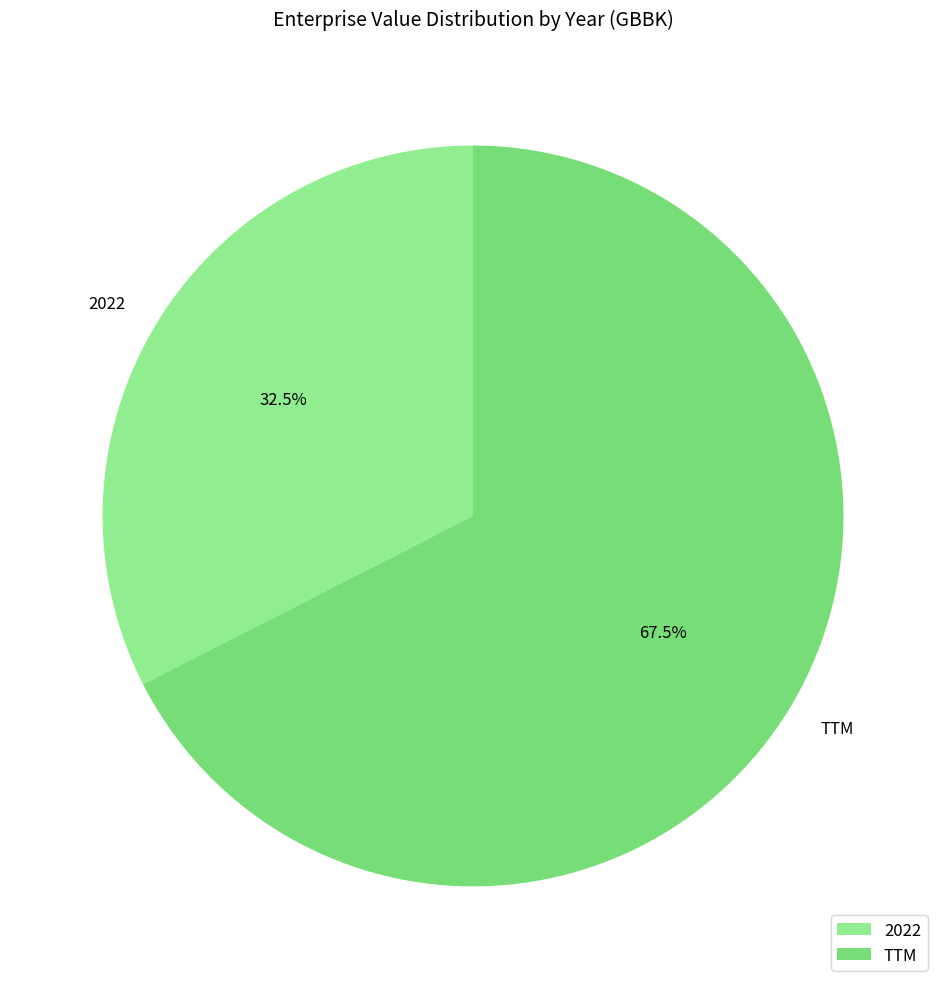

What is the smallest slice in the pie chart?

2022